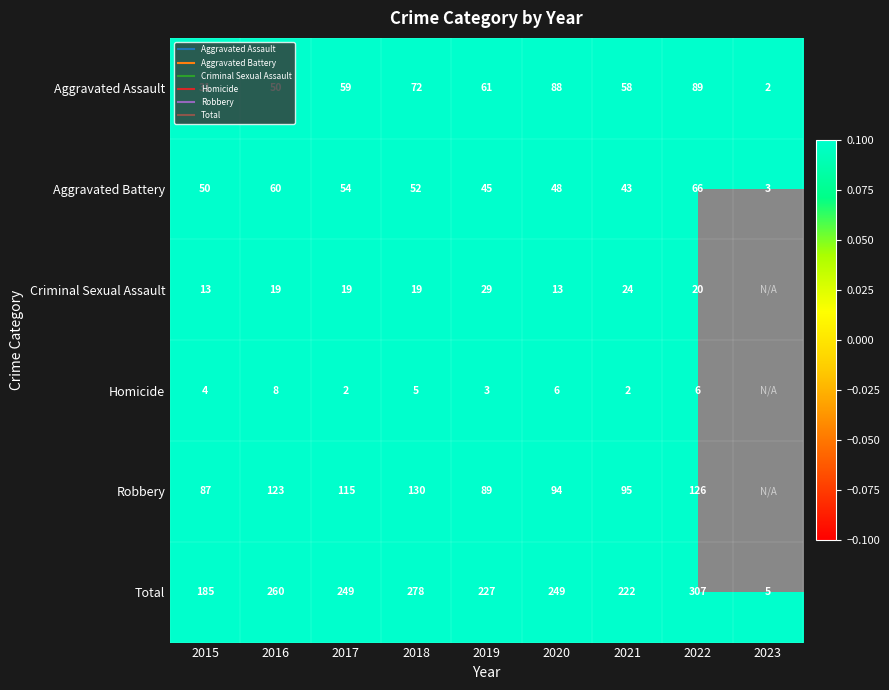

What is the spread (max minus min) of values at 2022?

301.0